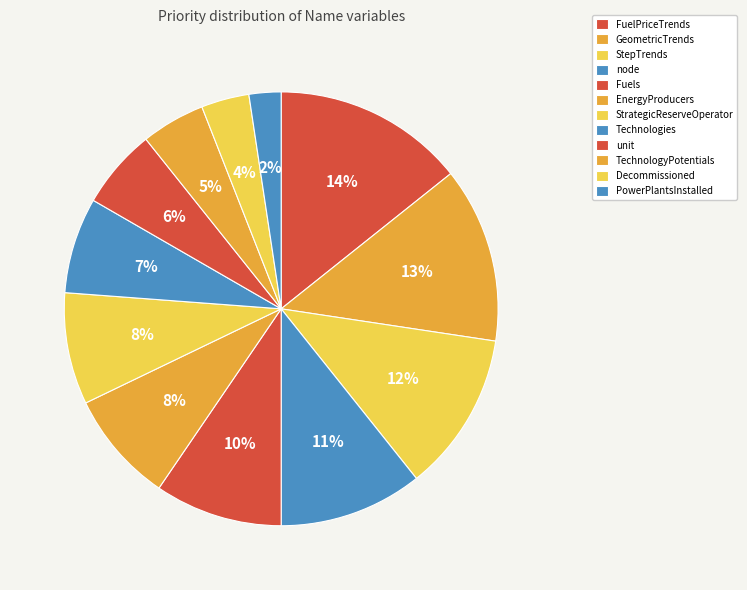

Count the number of slices in the pie.

12